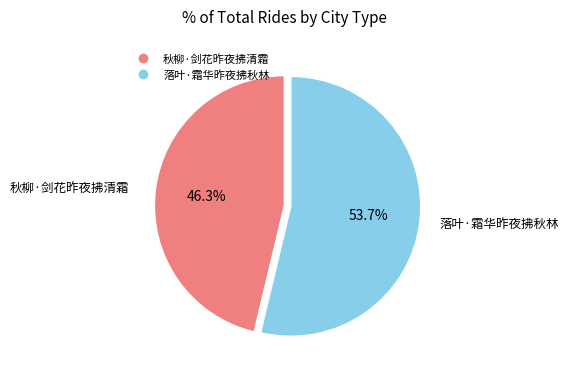

To the nearest percent, what percentage of the pie is 秋柳·剑花昨夜拂清霜?

46%